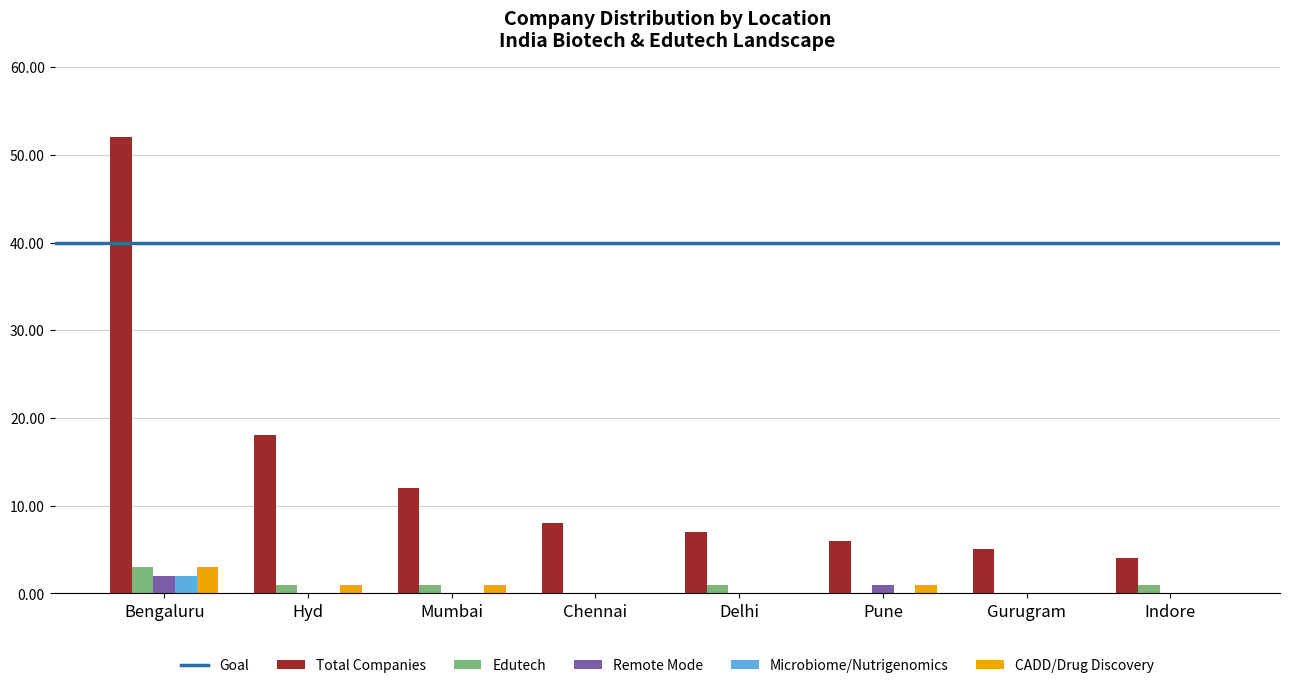

What is the greatest value displayed?

52